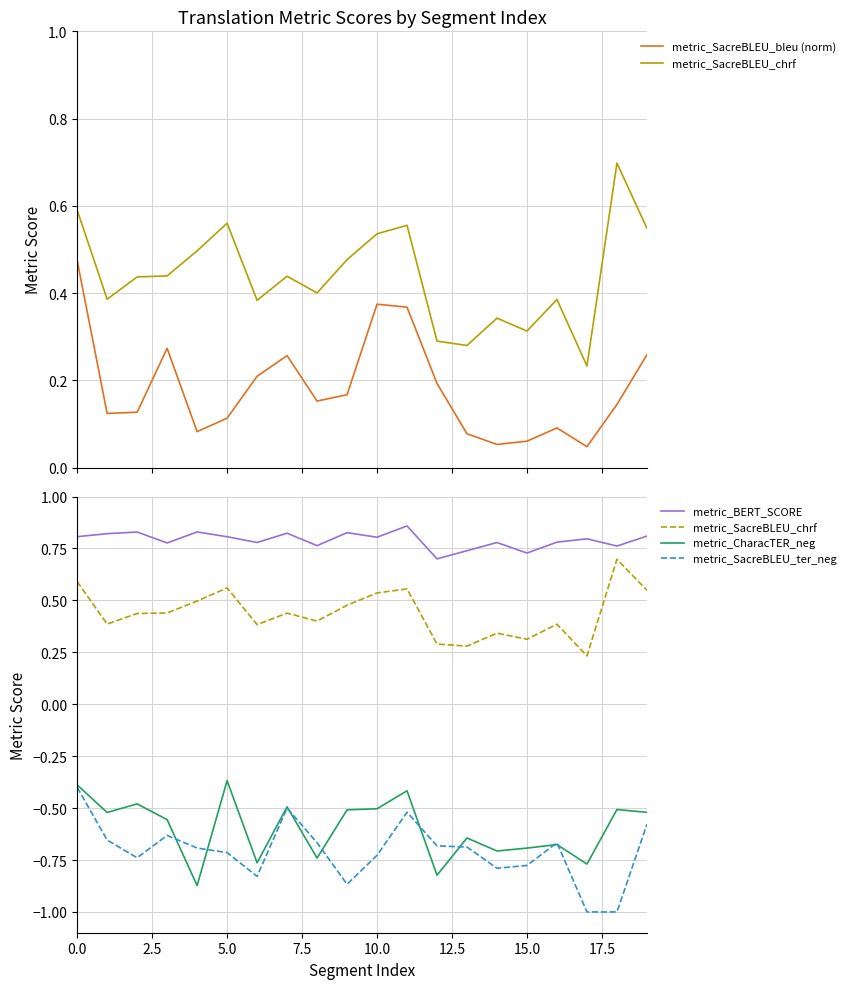

What is the total value across all series at 5.0?

0.4